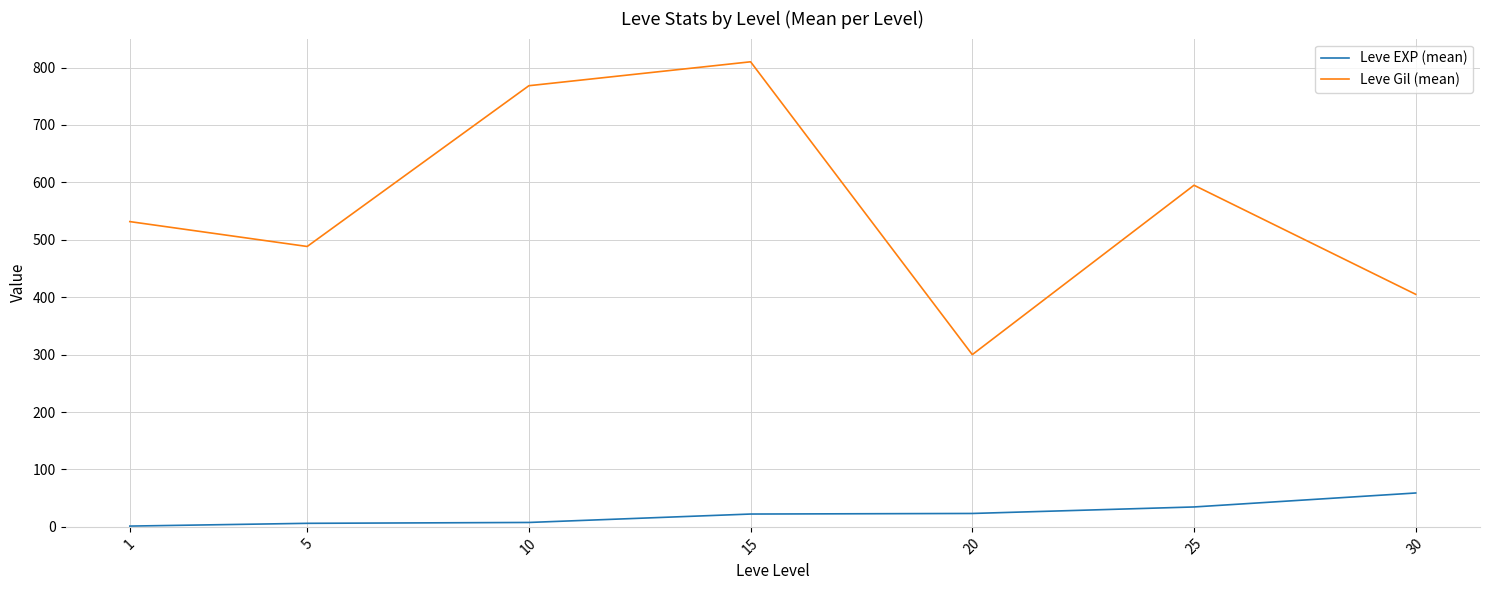

Is the value of Leve Gil (mean) at 10 greater than the value of Leve EXP (mean) at 20?

Yes